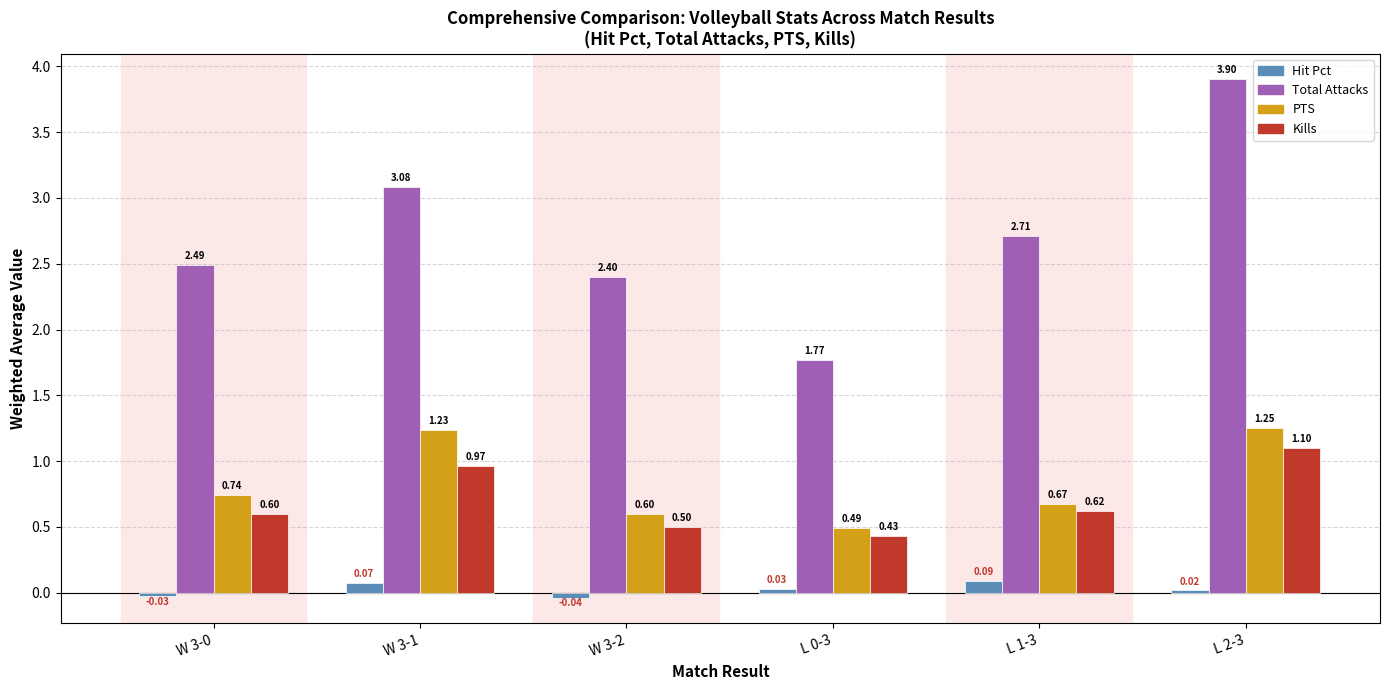

Rank the series at W 3-2 from lowest to highest value.

Hit Pct, Kills, PTS, Total Attacks